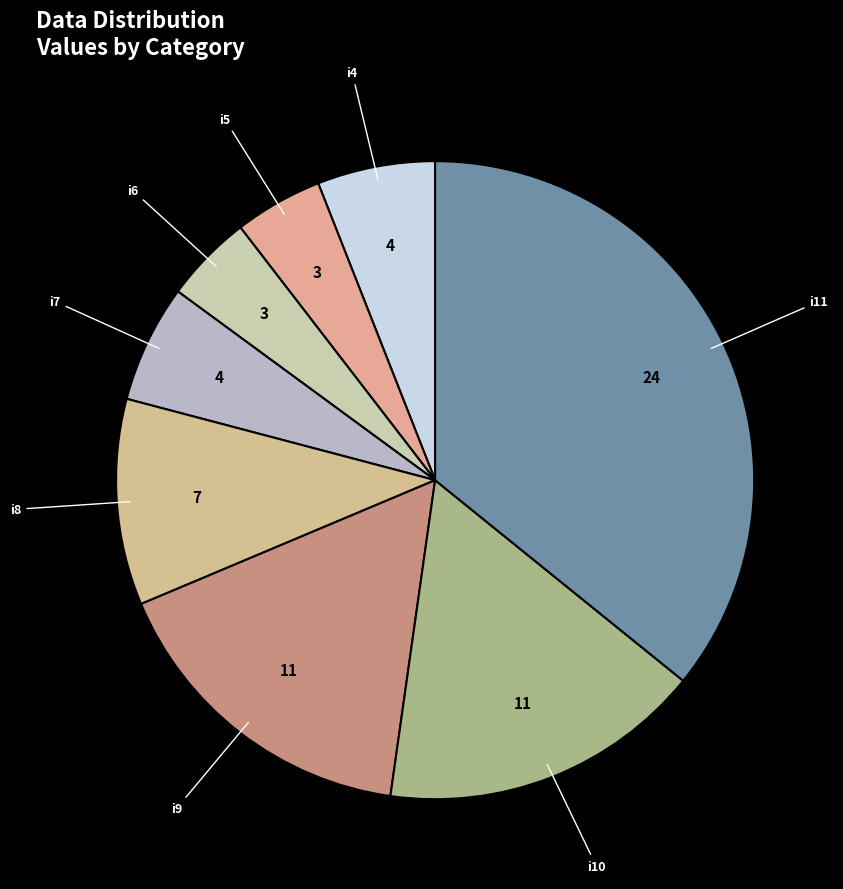

Is the sum of i6 and i9 greater than half?

No